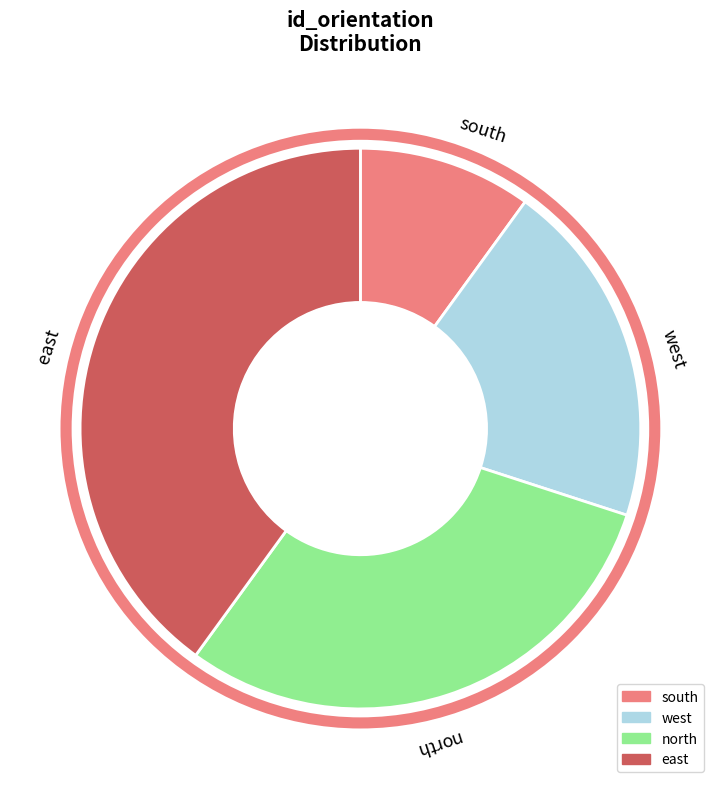

Which slice is the largest?

east